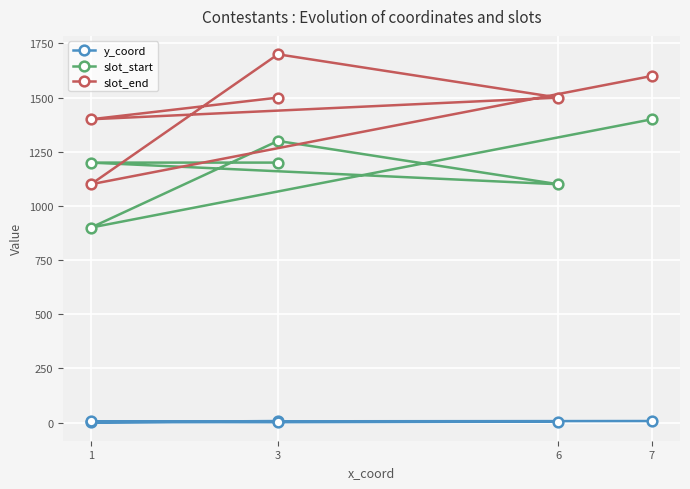

At how many categories does at least one series exceed 1683?

1